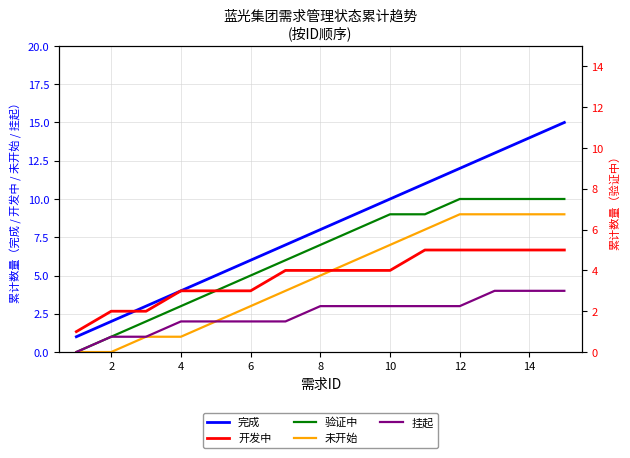

Count the number of data series in this chart.

5